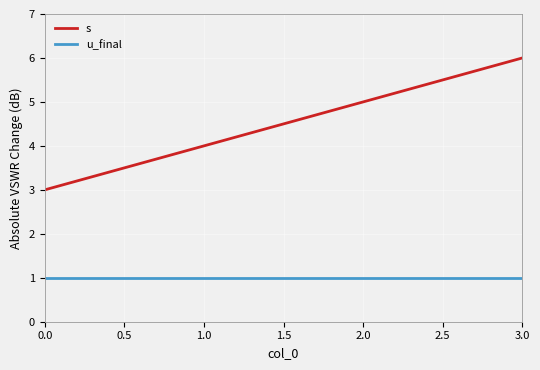

Is the value of u_final at 2.0 greater than the value of s at 2.0?

No